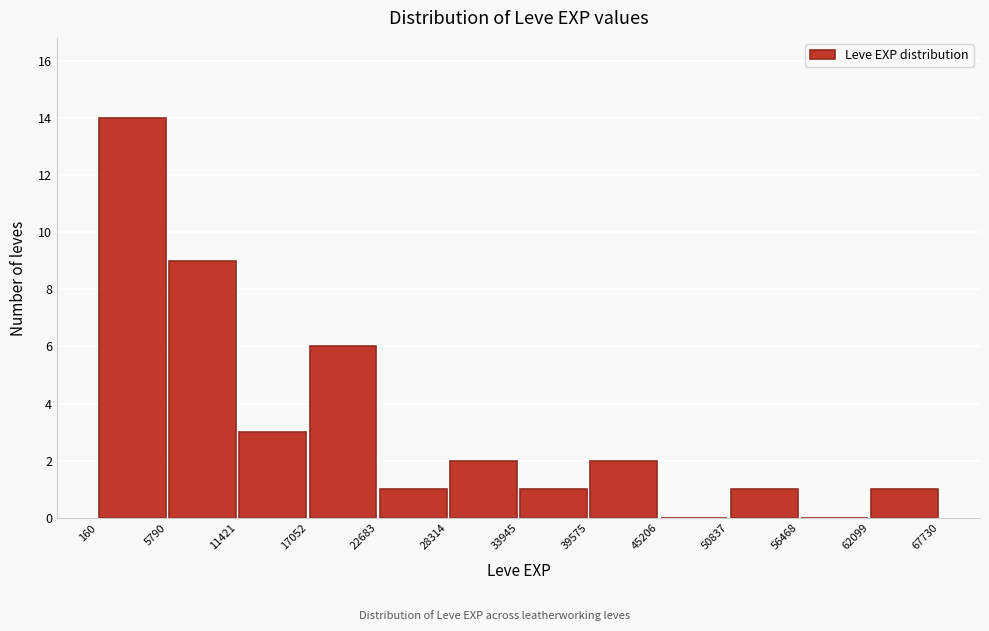

Reading left to right, list every bar in this chart as the range it spans on the x-axis followed by its height. The values are not printed on the chart, so give them approximately, as read against the axis.

160 to 5790: 14
5790 to 11421: 9
11421 to 17052: 3
17052 to 22683: 6
22683 to 28314: 1
28314 to 33945: 2
33945 to 39575: 1
39575 to 45206: 2
45206 to 50837: 0
50837 to 56468: 1
56468 to 62099: 0
62099 to 67730: 1